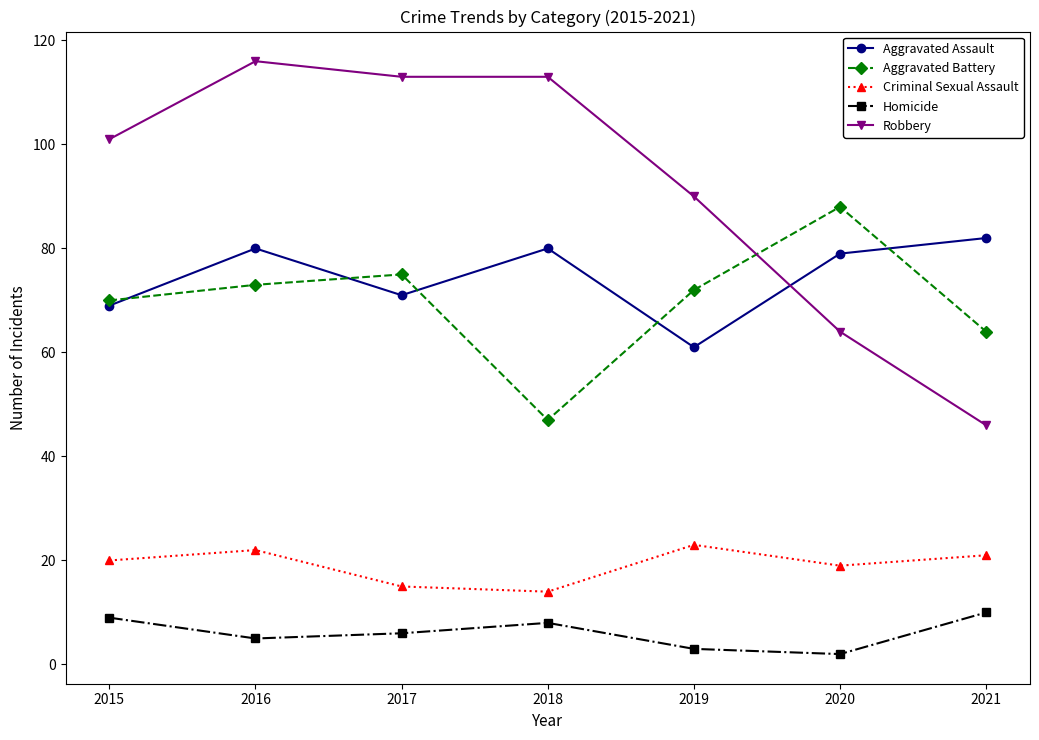

What is the difference between the highest and lowest values at 2021?

72